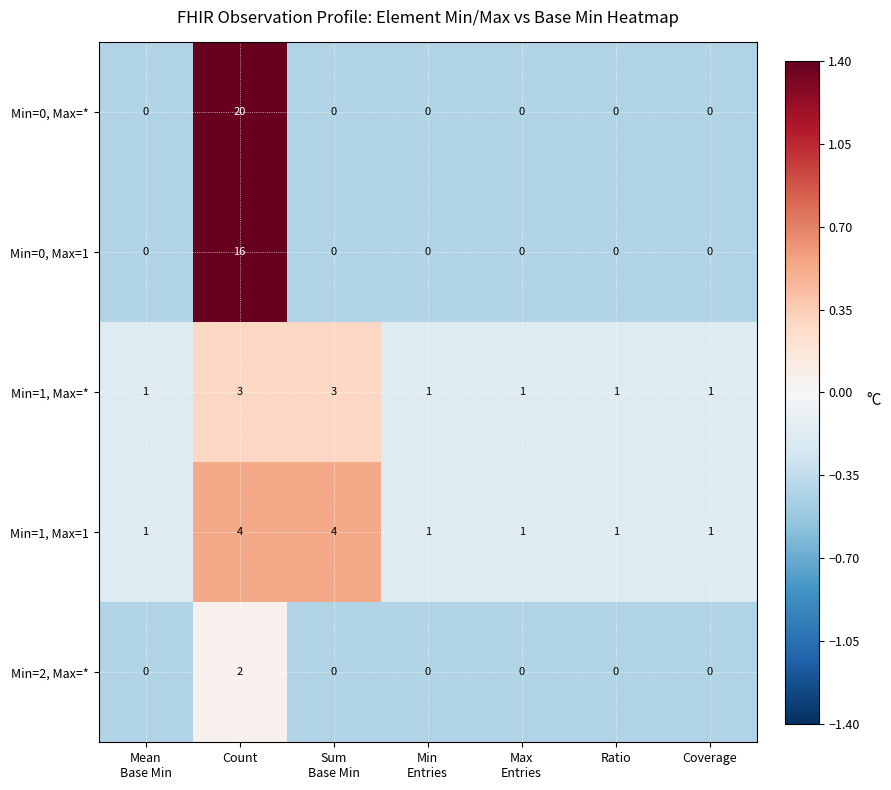

Count the number of categories in the chart.

7